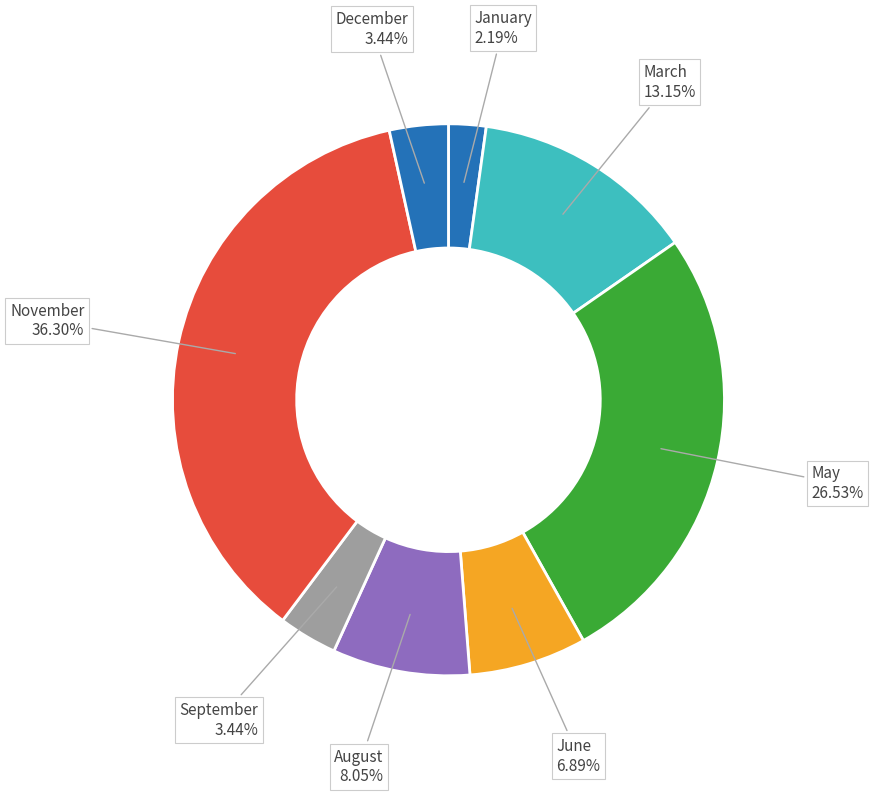

Which has a higher value, June or November?

November